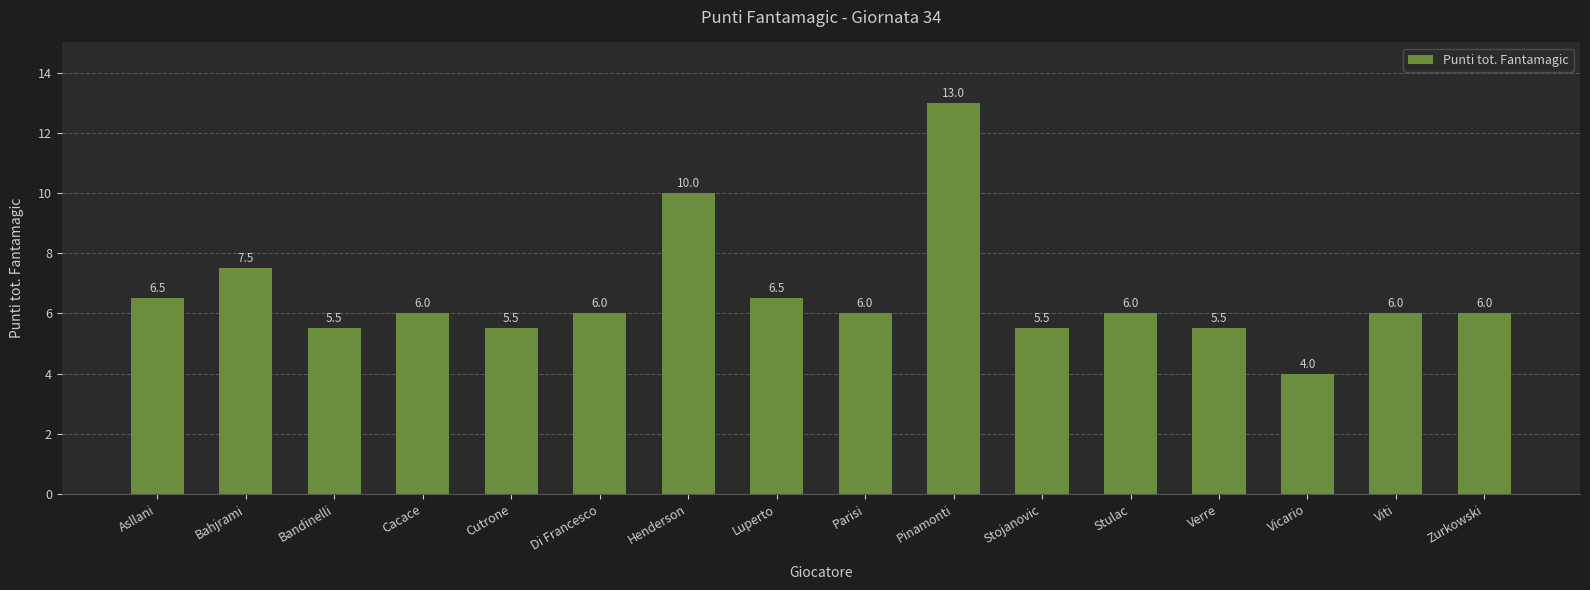

Which label corresponds to the largest value in the chart?

Pinamonti